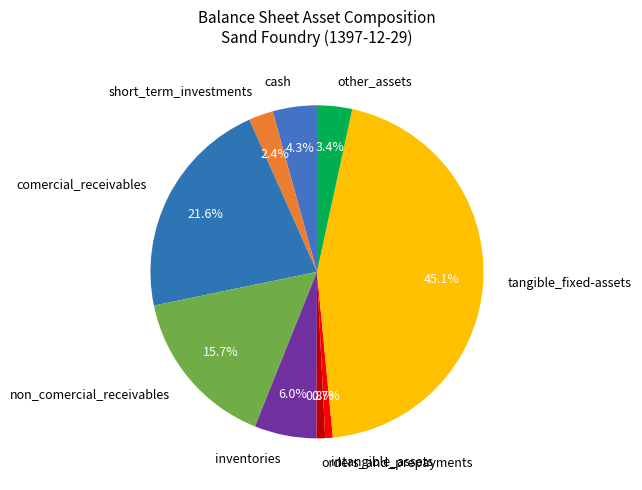

Combined, what portion of the pie is inventories and short_term_investments?

8.4%